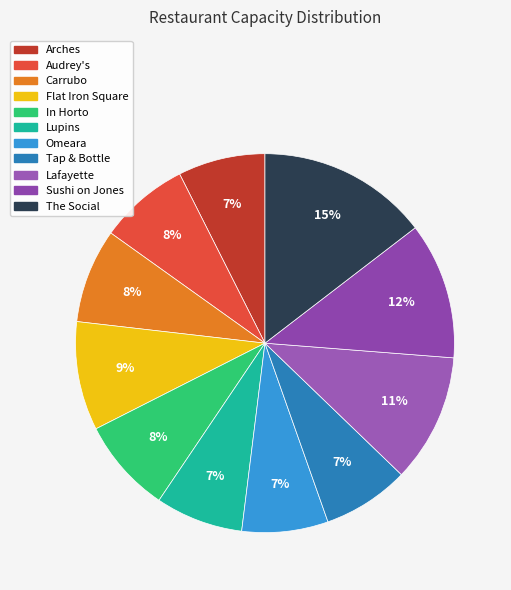

Does Lupins account for over 50% of the chart?

No